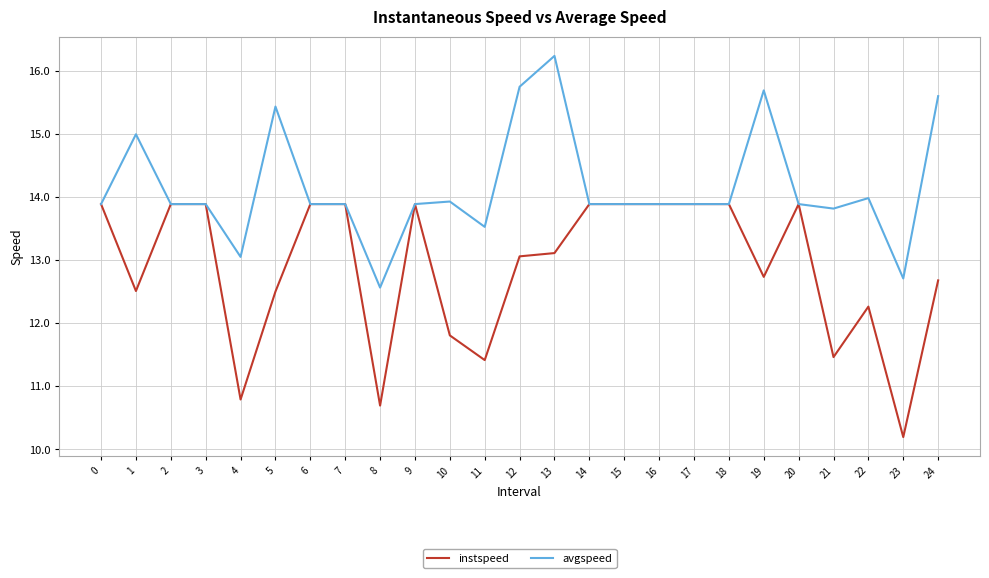

At which label does avgspeed reach its peak?

13